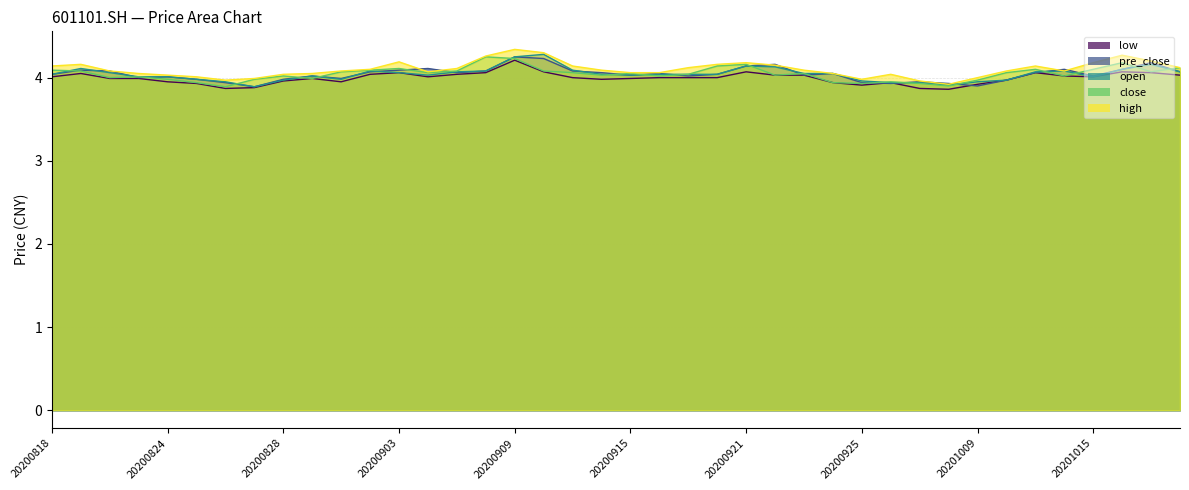

What is the maximum value shown in the chart?

4.3